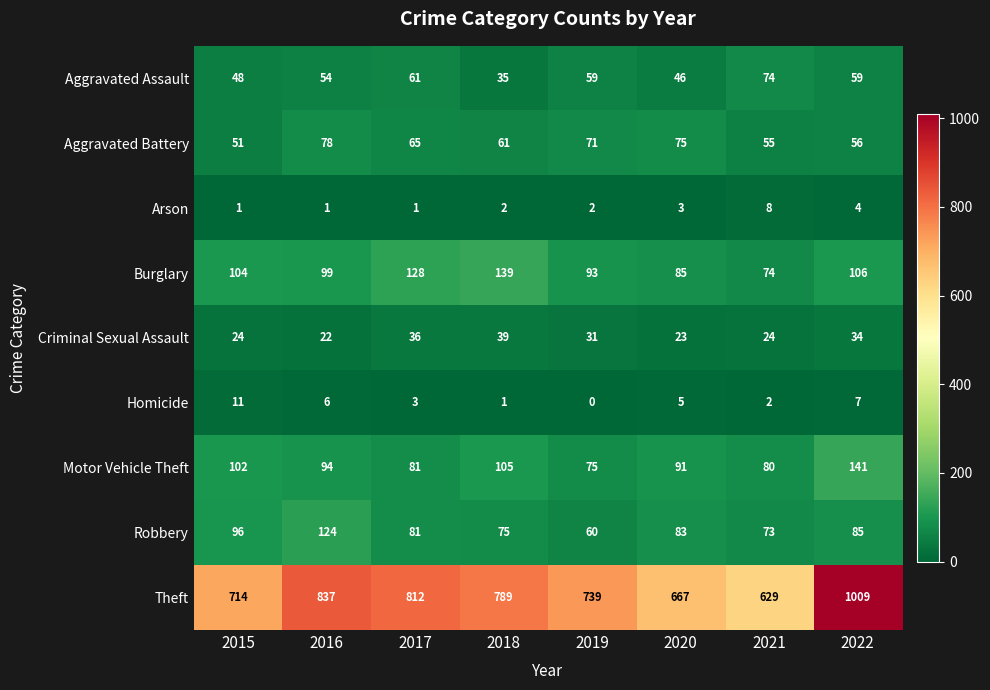

The Aggravated Battery series shows 111 at 2020. True or false?

False